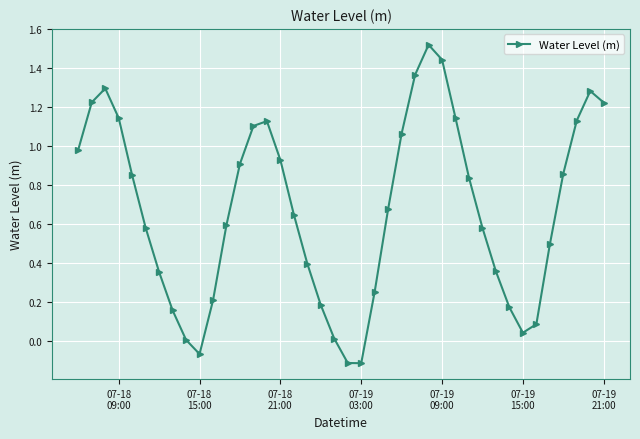

How many points are lower than both their immediate neighbors (excluding endpoints)?

3